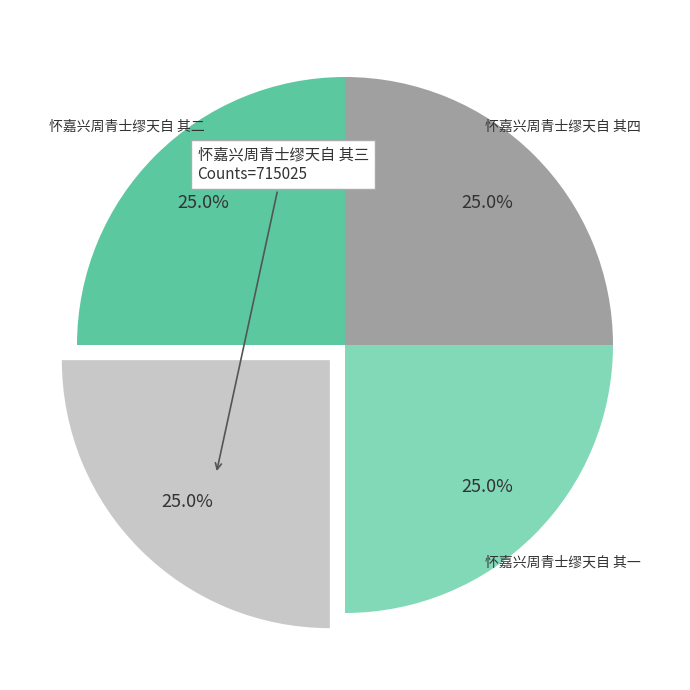

Approximately how many times larger is the value at 怀嘉兴周青士缪天自 其二 compared to 怀嘉兴周青士缪天自 其一?

1.0